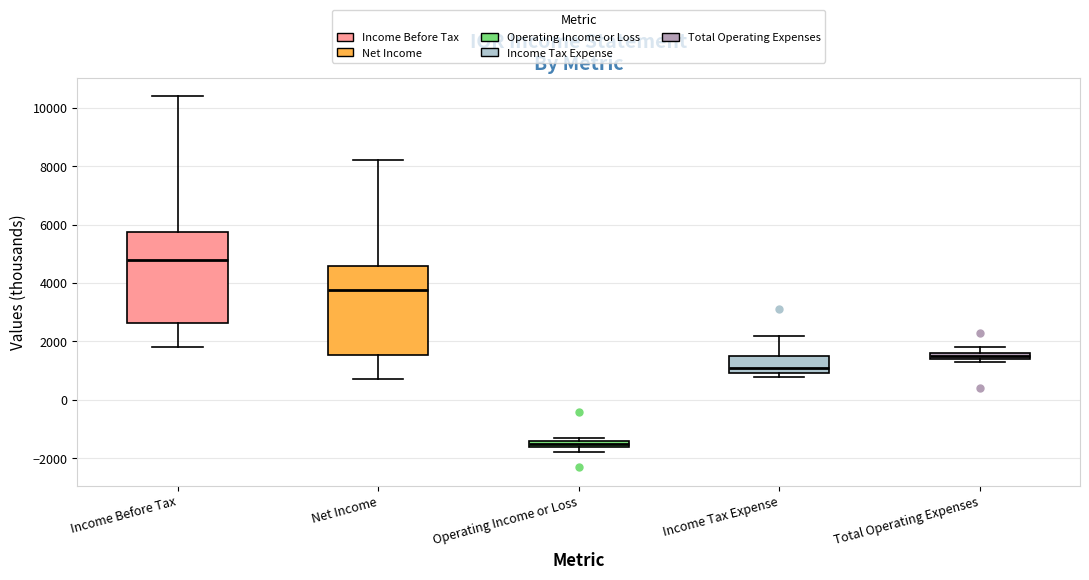

Where does the upper whisker of the box for Net Income end on the y-axis? The values are not printed on the chart, so give them approximately, as read against the axis.

8200